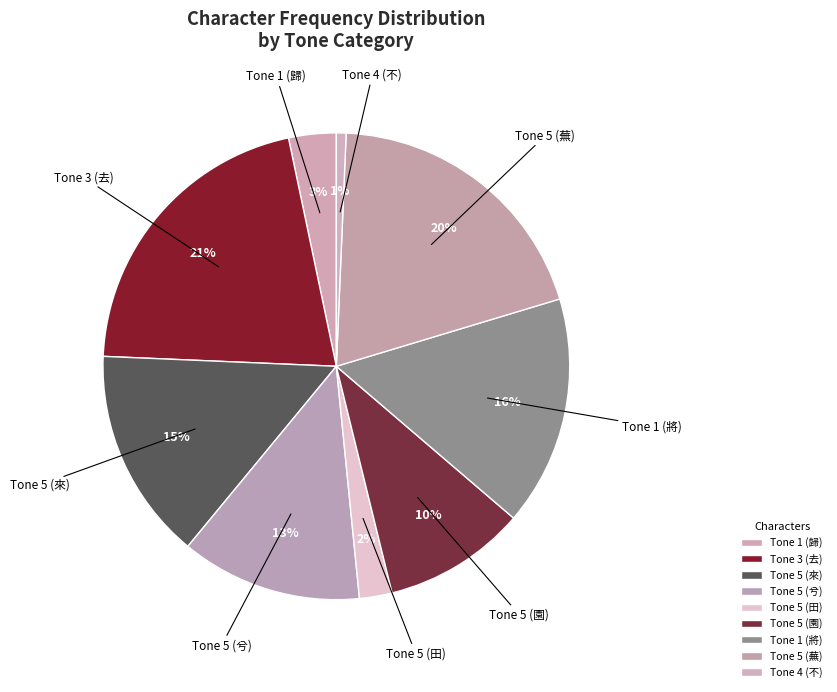

Which category has the smallest portion of the pie?

Tone 4 (不)